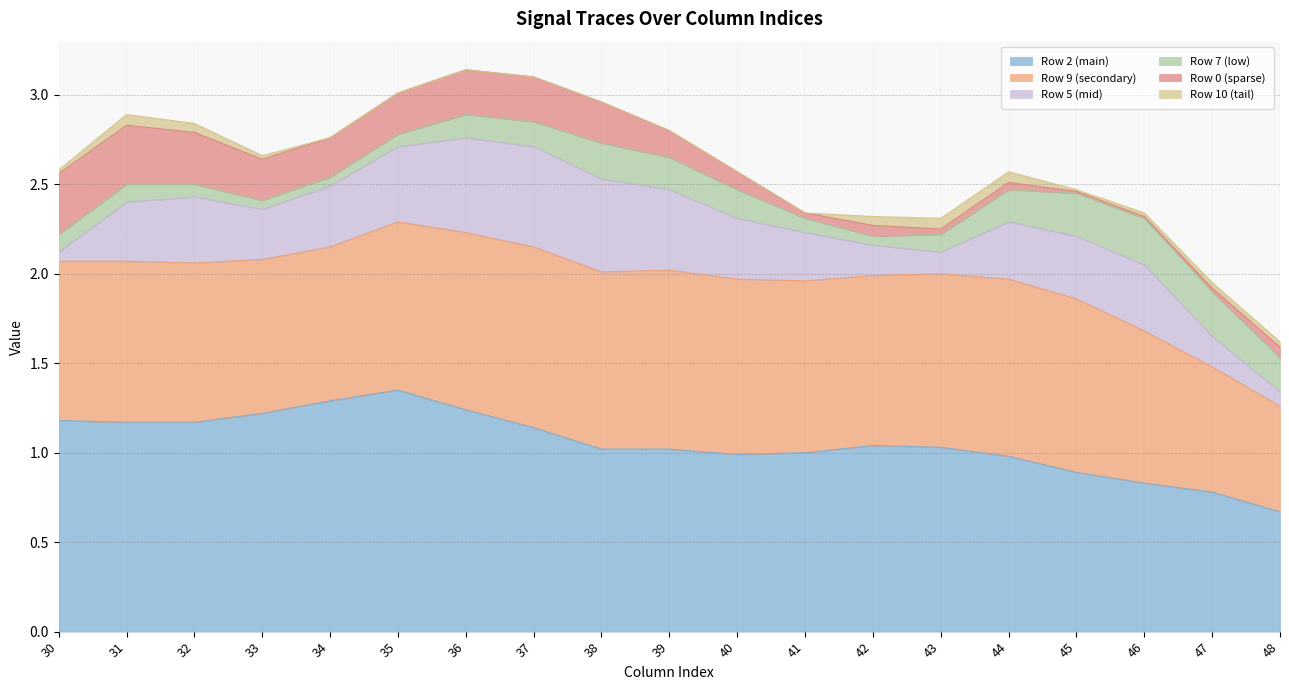

Which category has the lowest value across all series?

34